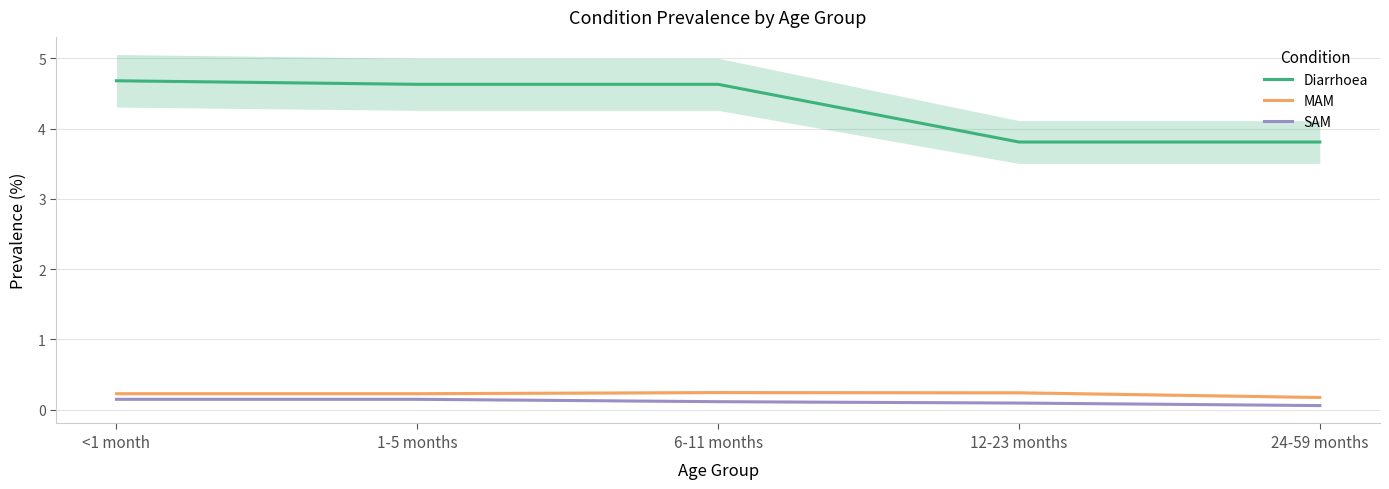

Is this an area chart (filled region under the line)?

No